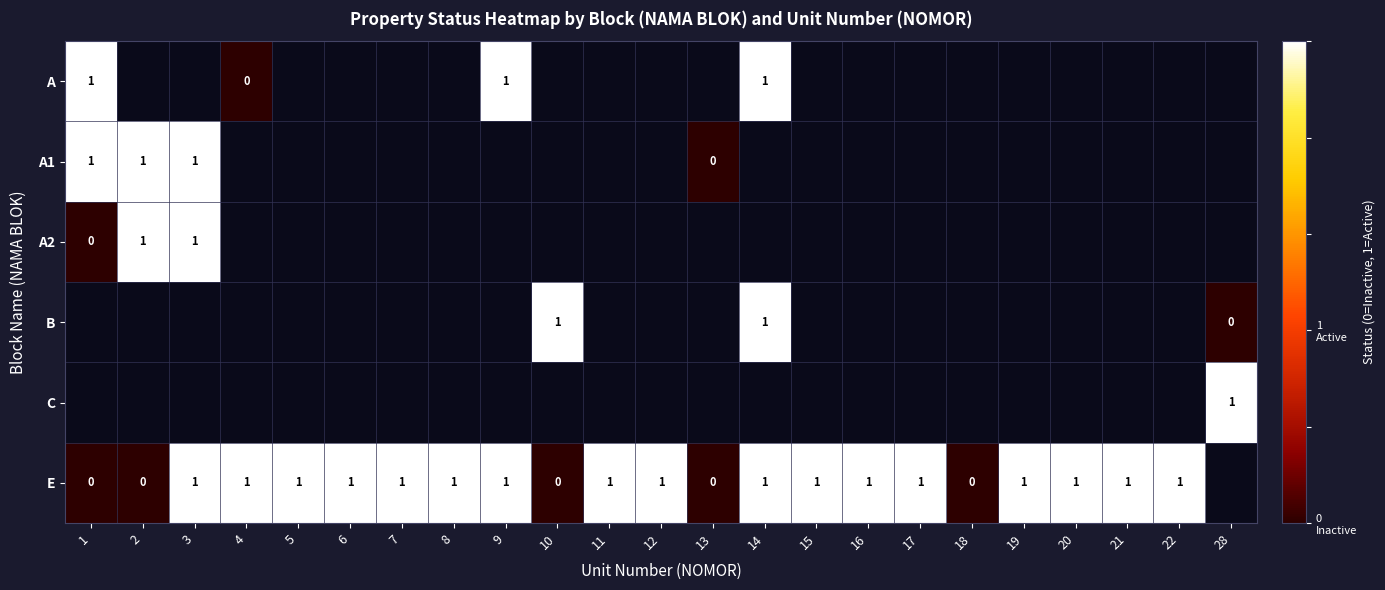

The E series shows 0 at 14. True or false?

False